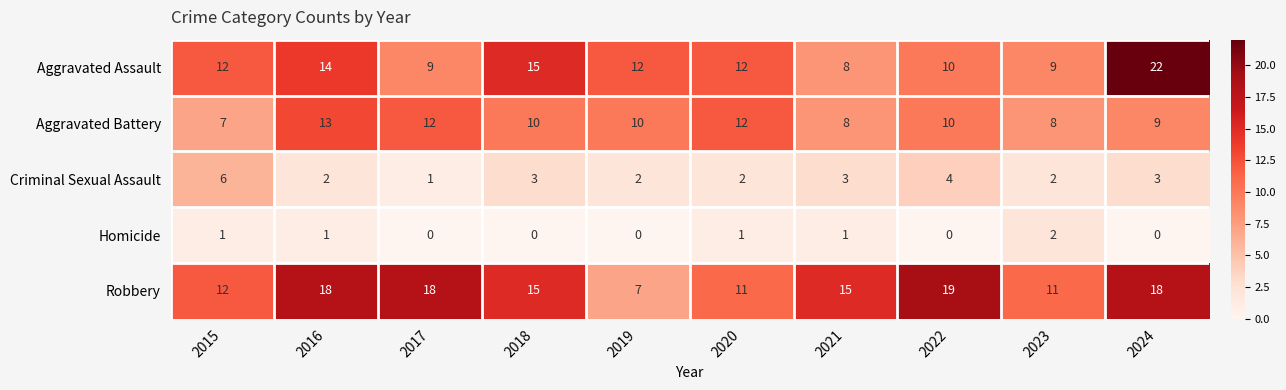

What is the sum of the Aggravated Battery values at 2024 and 2015?

16